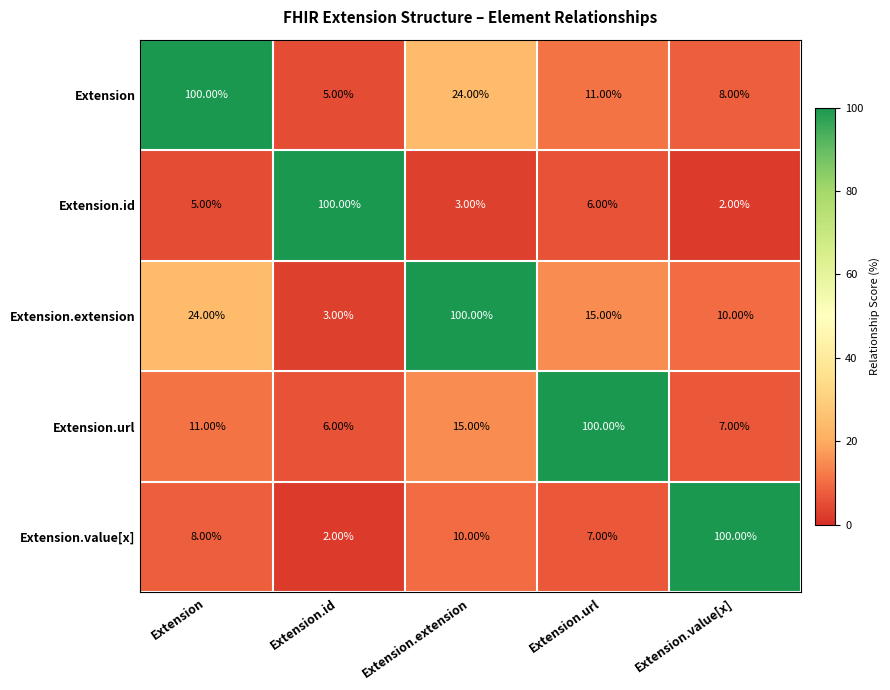

What is the spread (max minus min) of values at Extension?

95